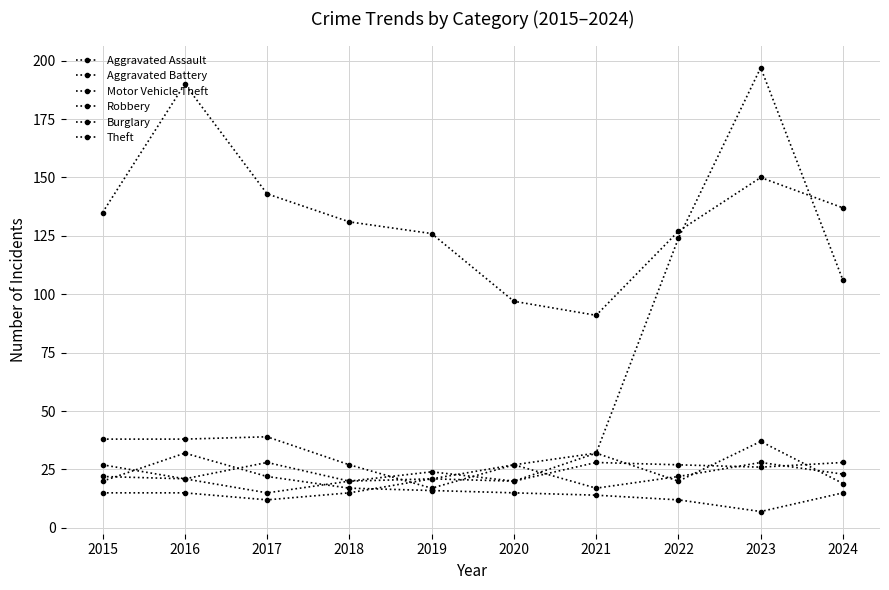

Count the number of categories in the chart.

10